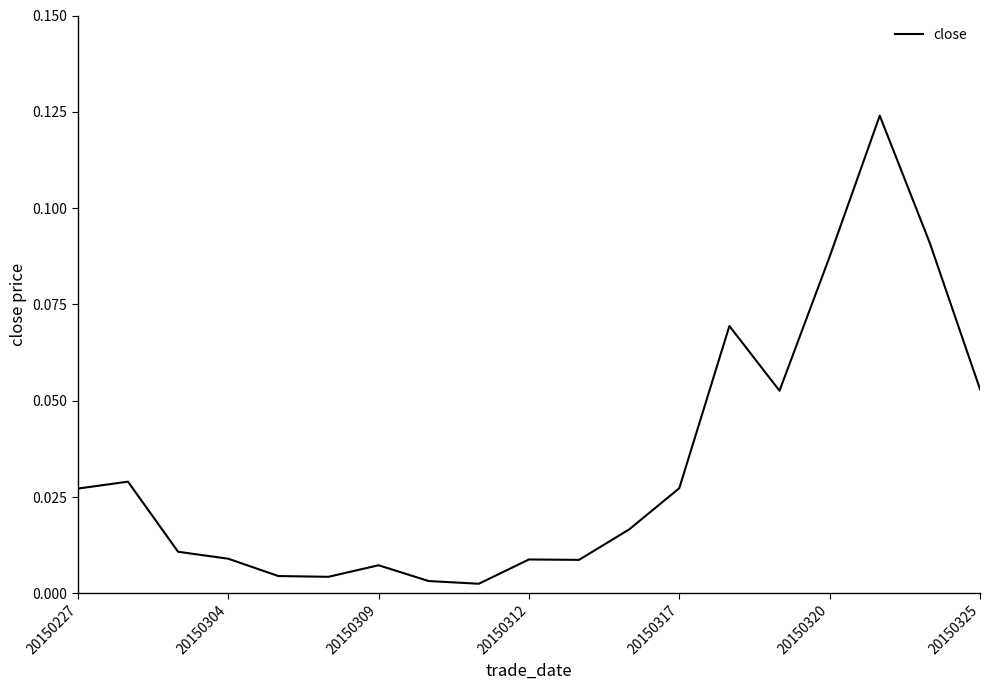

Is this an area chart (filled region under the line)?

No